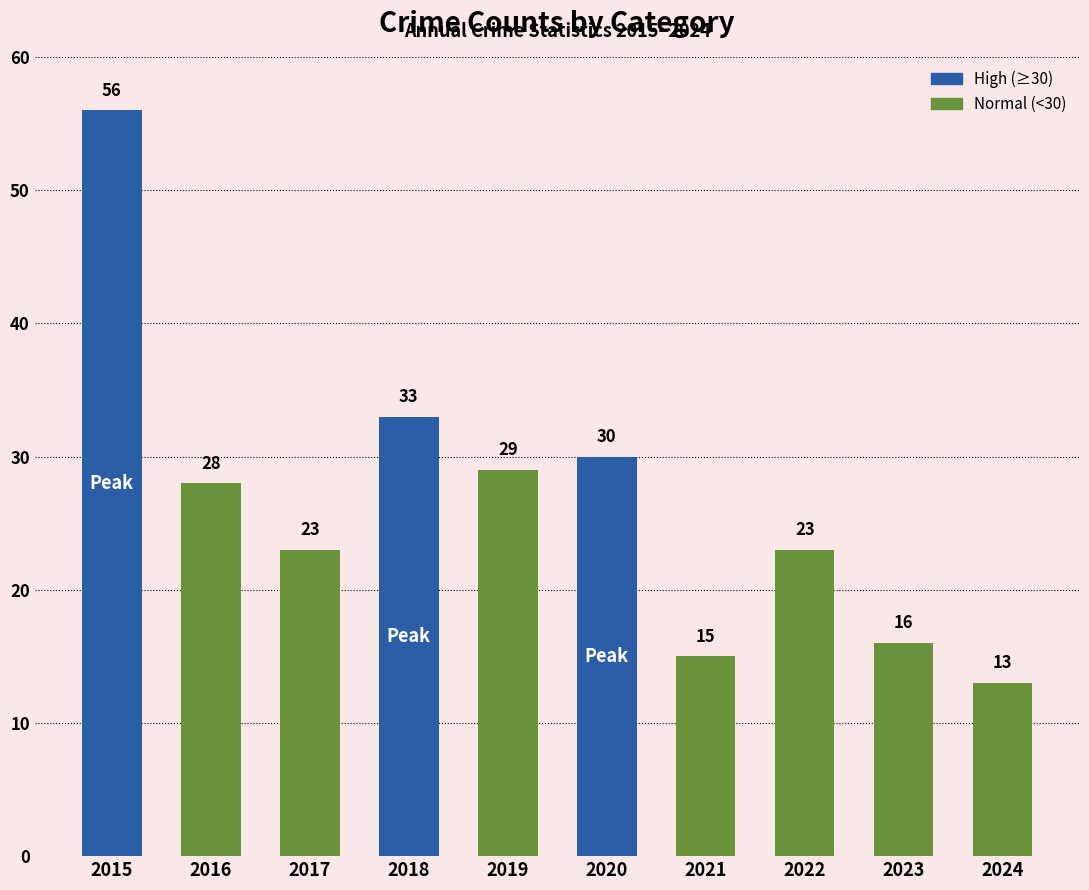

At which category does the chart reach its peak across all series?

2015